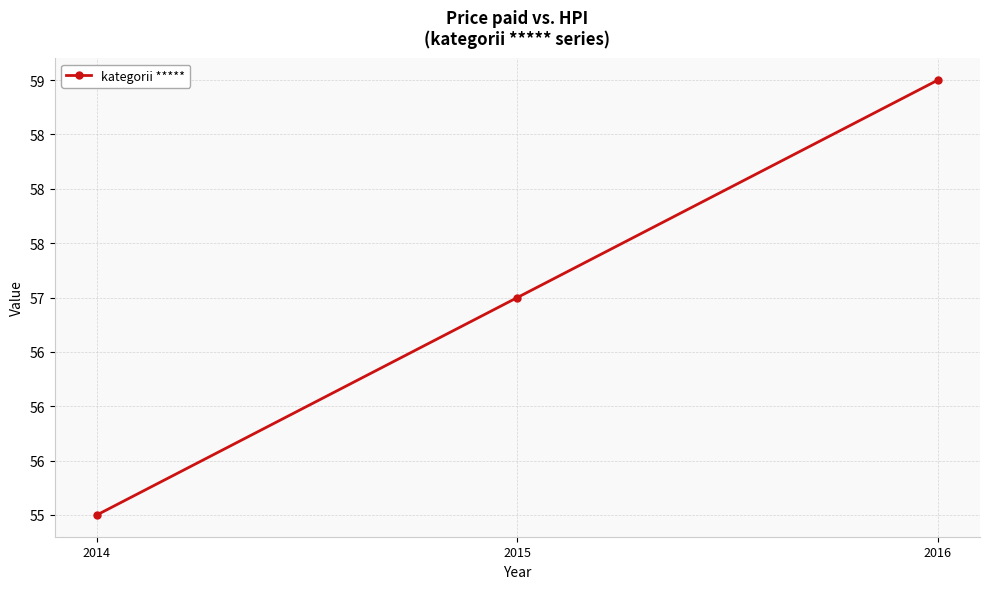

What is the value of the 1st point from the left?

55